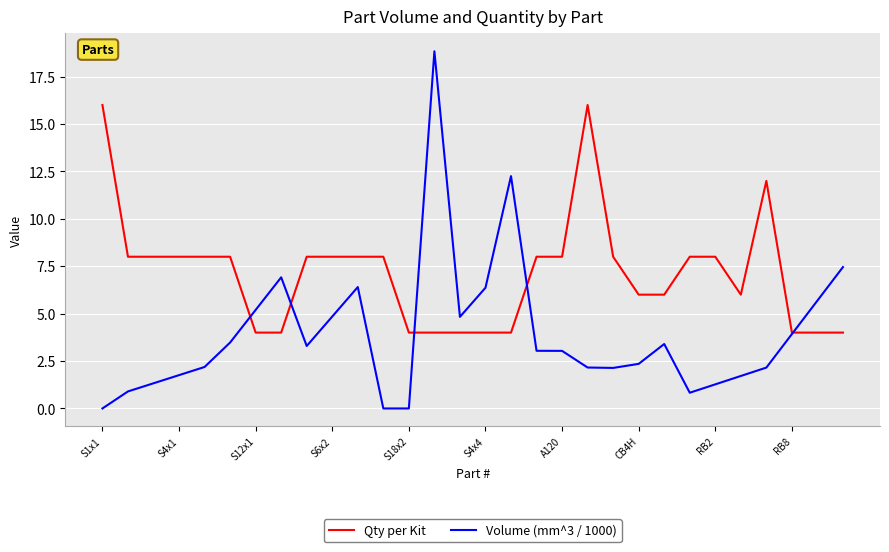

Which series has the largest total across all categories?

Qty per Kit